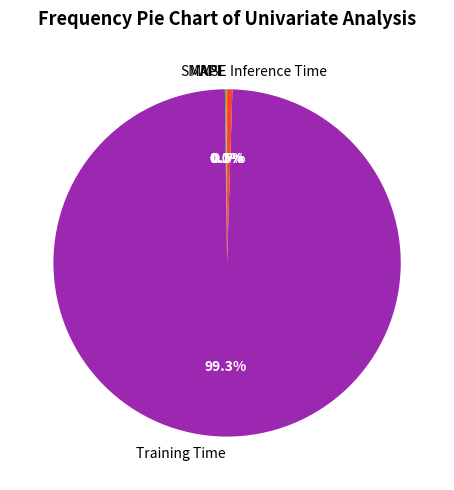

Which category has the biggest portion of the pie?

Training Time